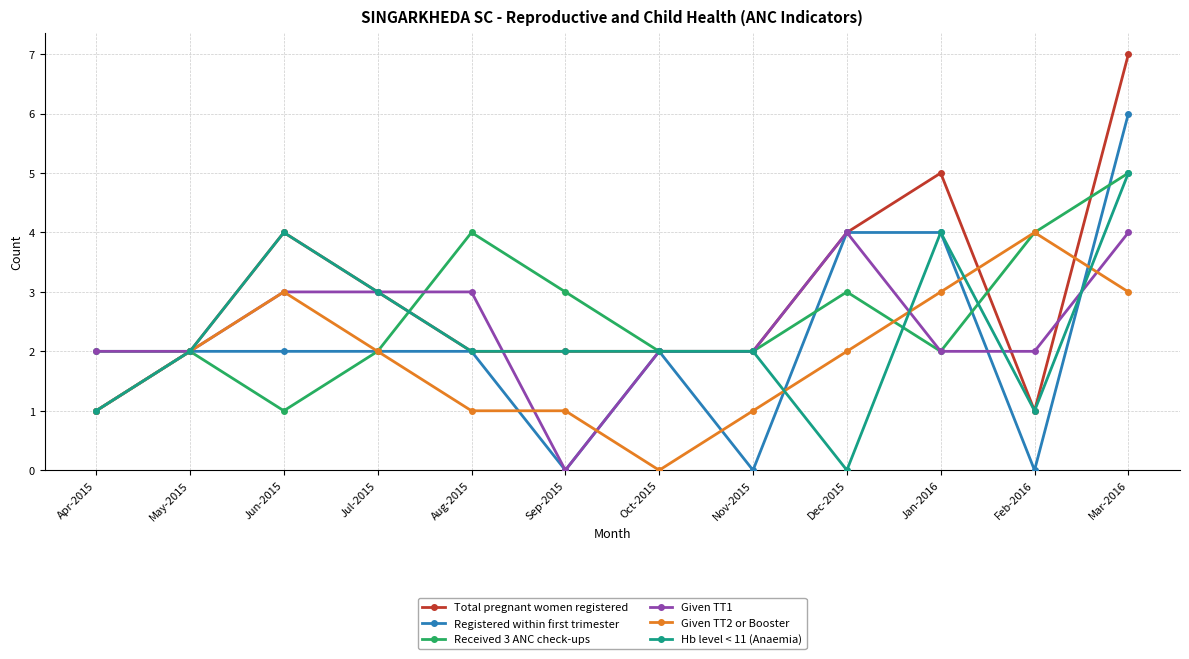

What is the label of the 6th point from the left?

Sep-2015